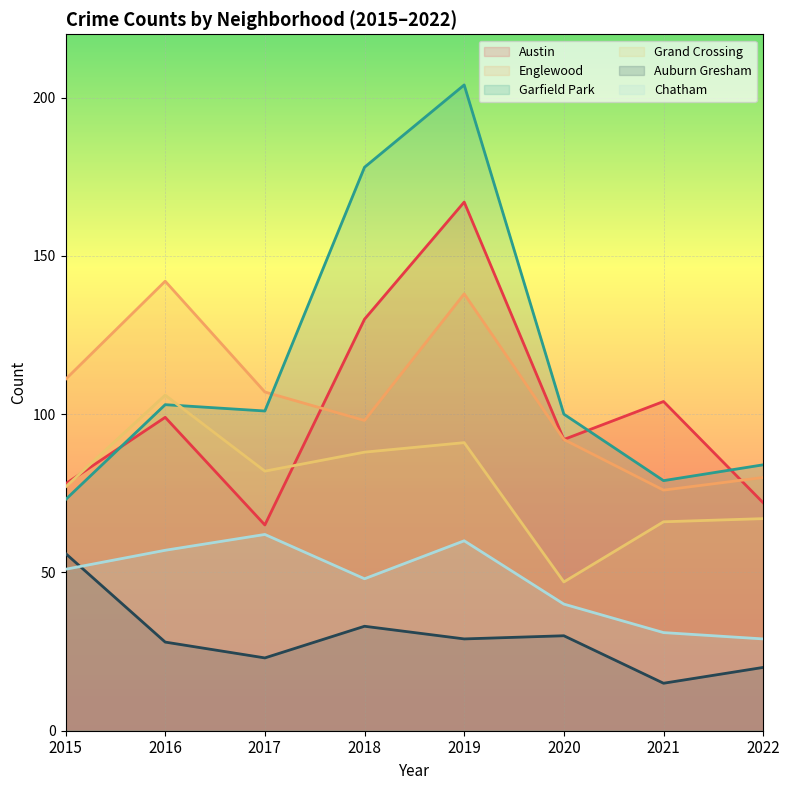

Rank the categories by Auburn Gresham value from lowest to highest.

2021, 2022, 2017, 2016, 2019, 2020, 2018, 2015